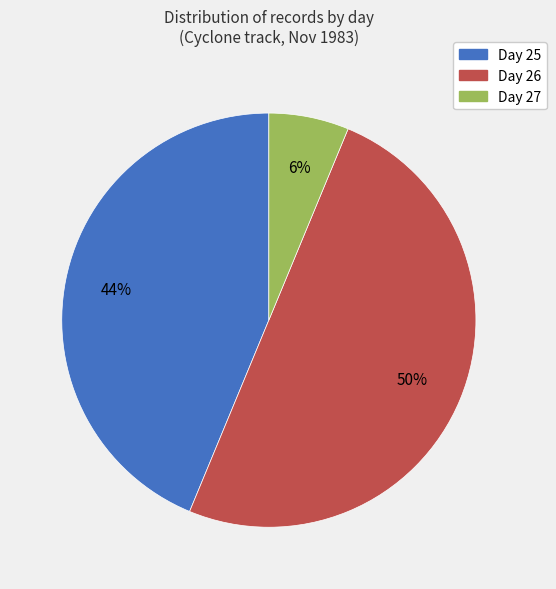

To the nearest percent, what is the difference between the largest and smallest slice percentages?

44%